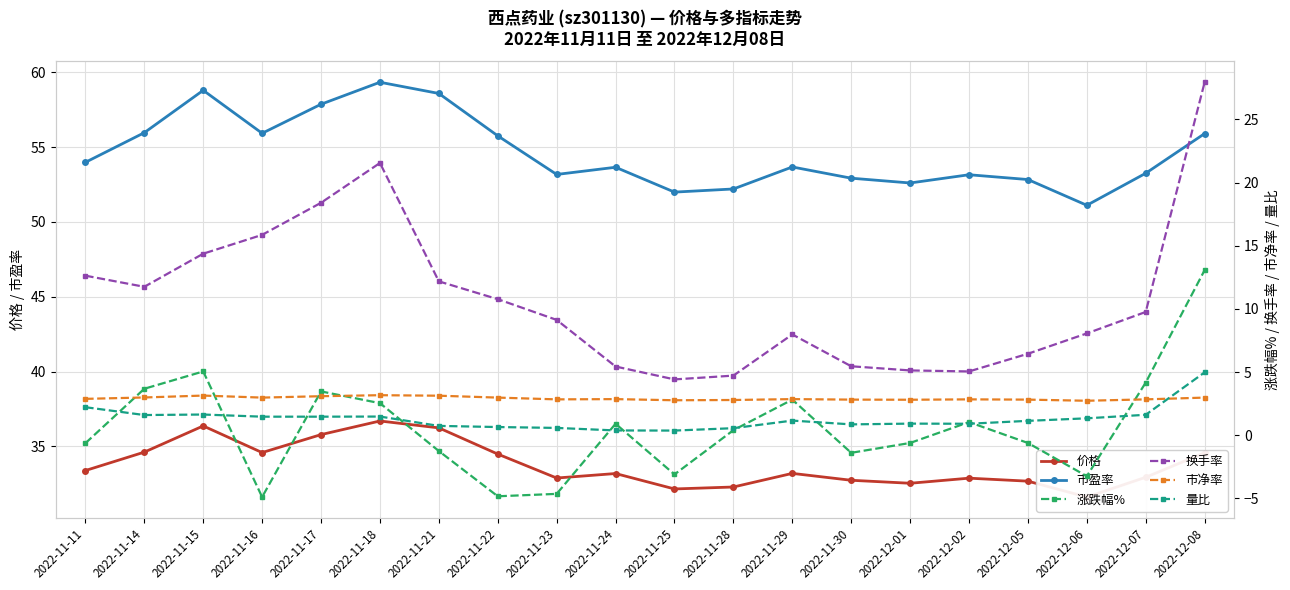

Where is 量比 nearest to the value 2?

2022-11-11